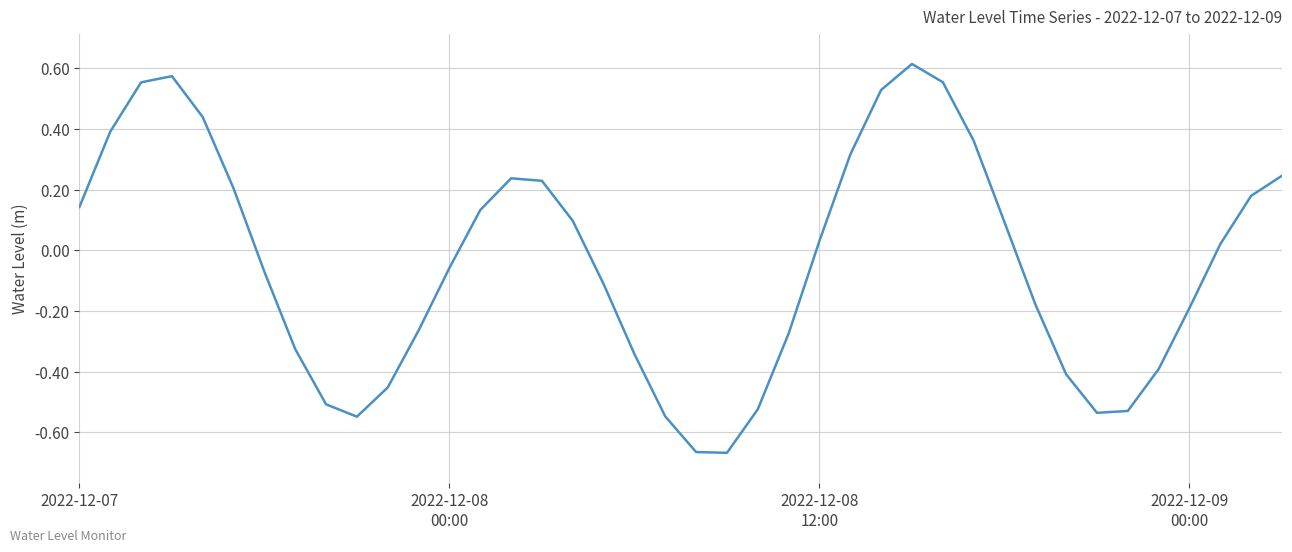

How many distinct data groups are displayed?

1